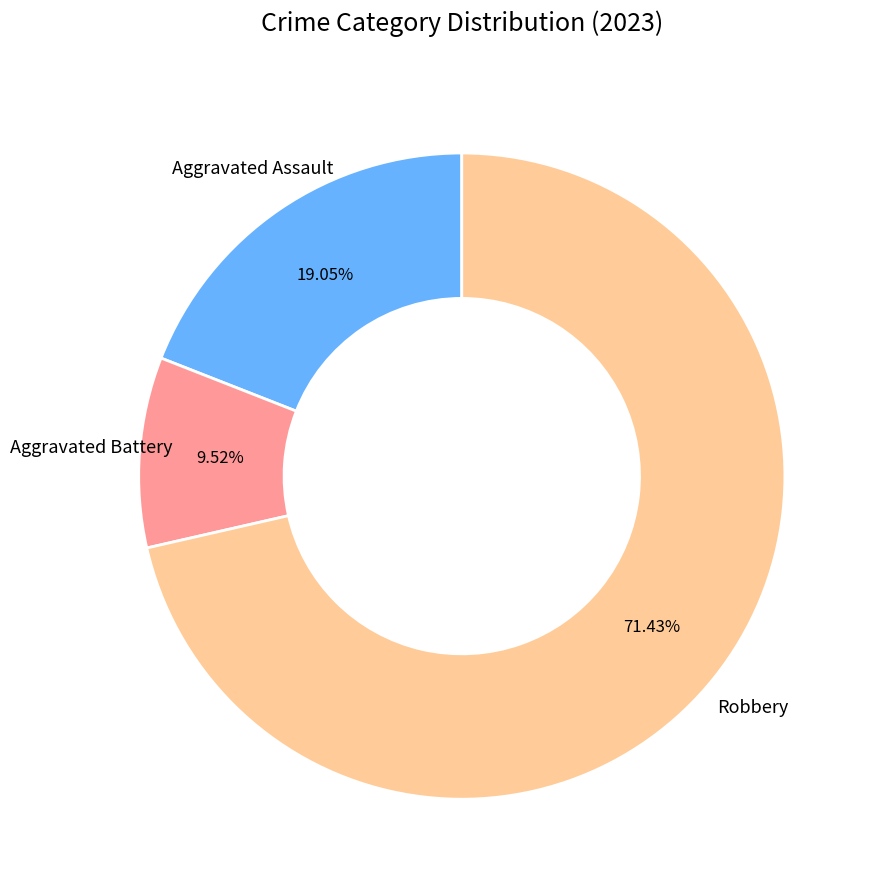

Does any single category account for the majority?

Yes